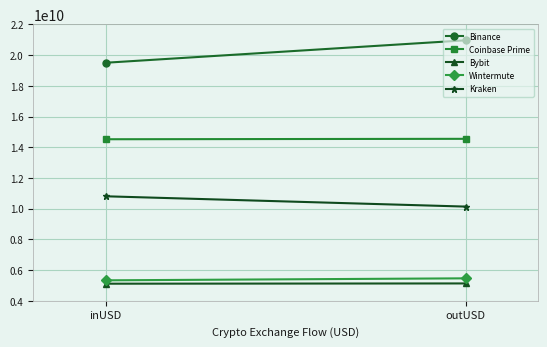

What is the label of the 1st point from the right?

outUSD